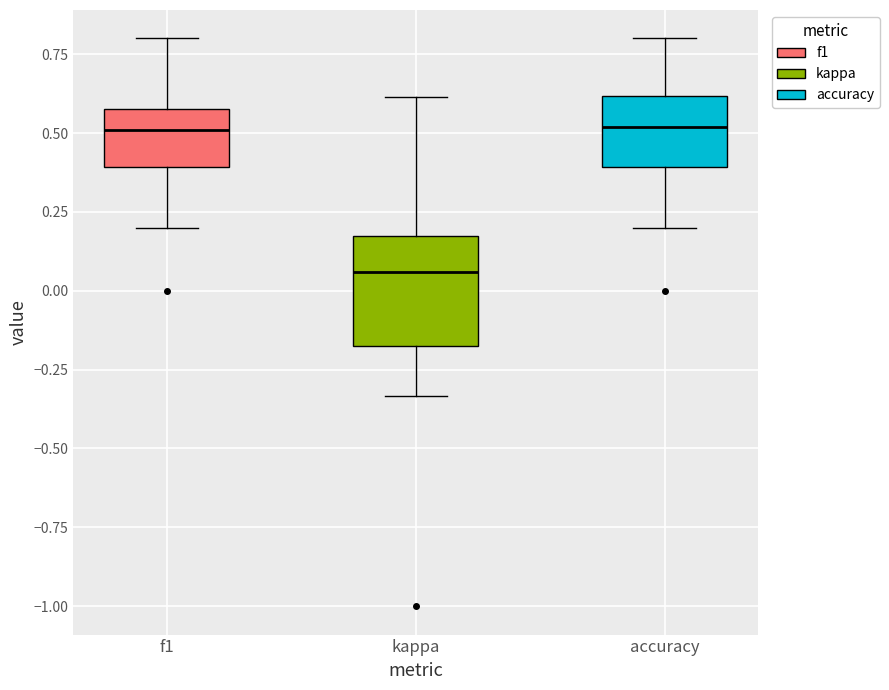

Where is the lower edge of the box for f1 on the y-axis? The values are not printed on the chart, so give them approximately, as read against the axis.

0.40